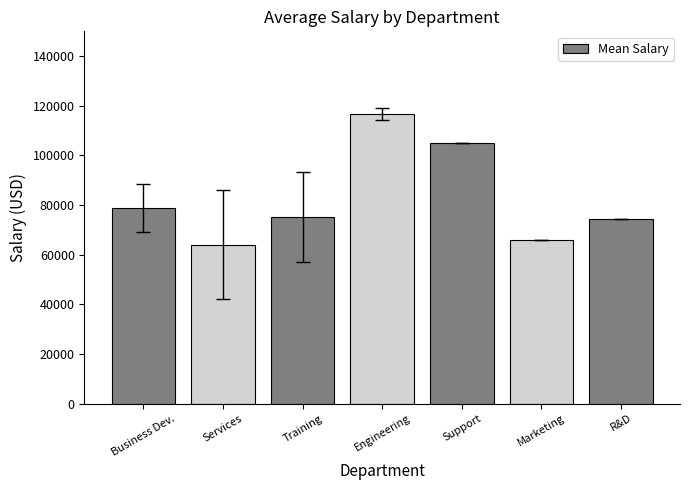

The chart shows a value of 116700.7 at Engineering. True or false?

True